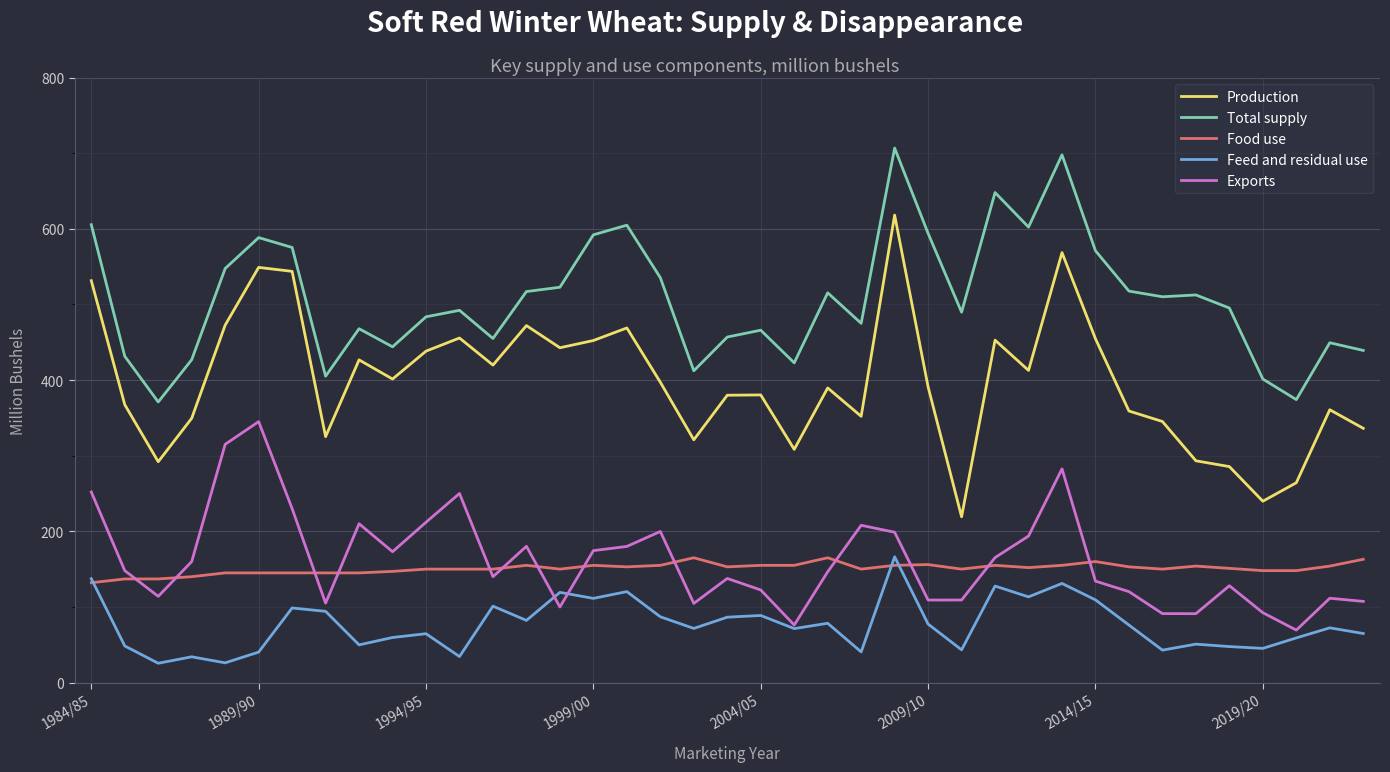

Which series has the largest total across all categories?

Total supply